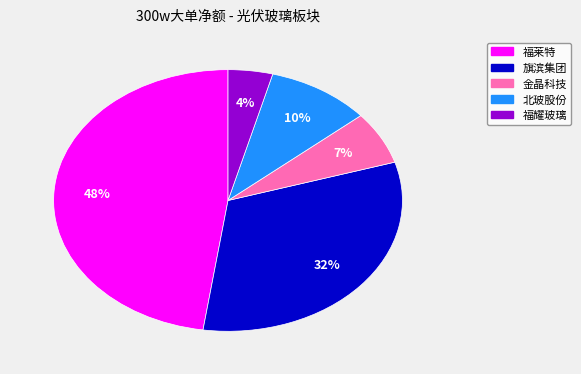

Which has a higher value, 福耀玻璃 or 金晶科技?

金晶科技